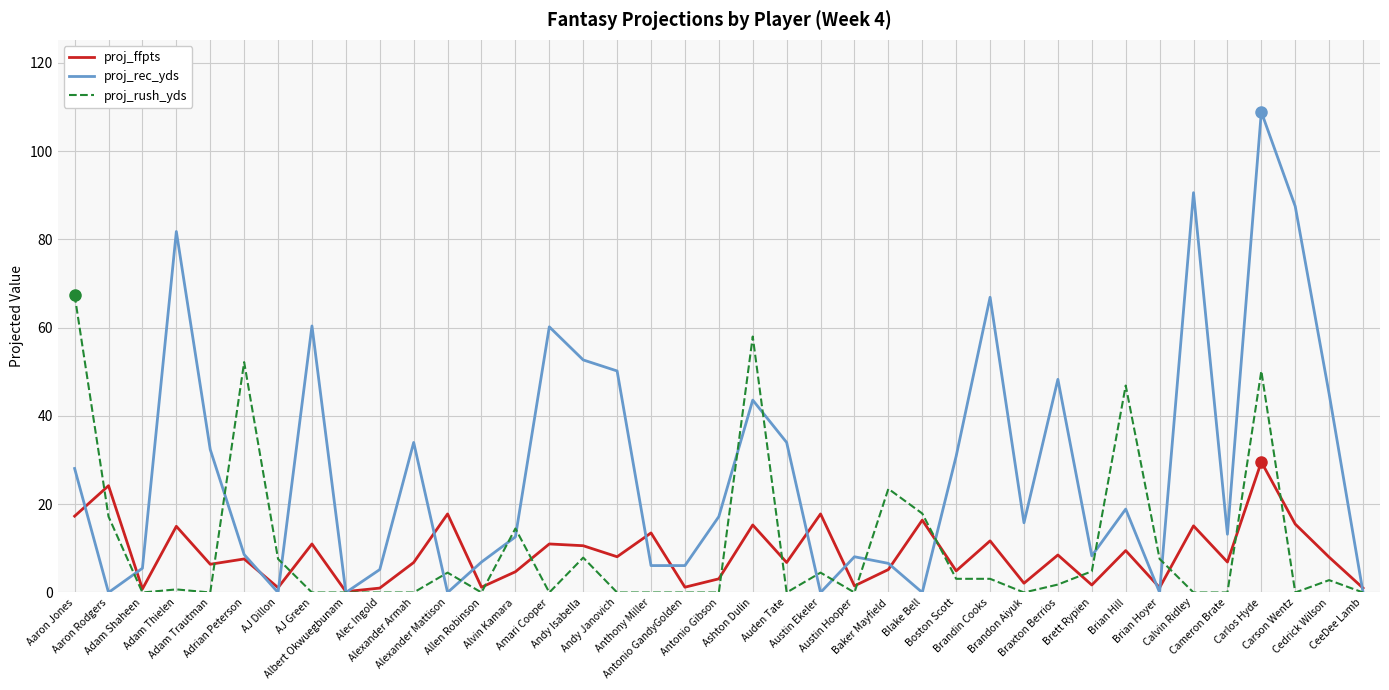

Which series has the largest total across all categories?

proj_rec_yds